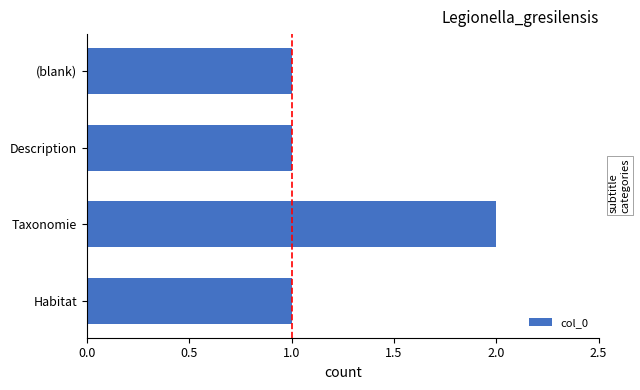

Is it true that the value at Taxonomie is 1?

False